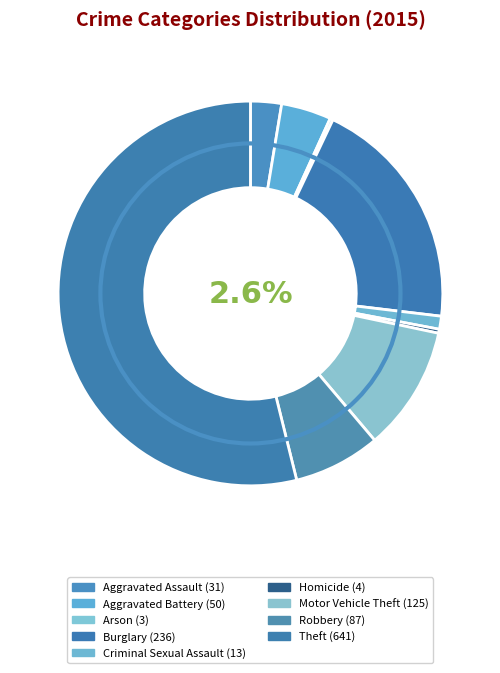

What is the largest slice in the pie chart?

Theft